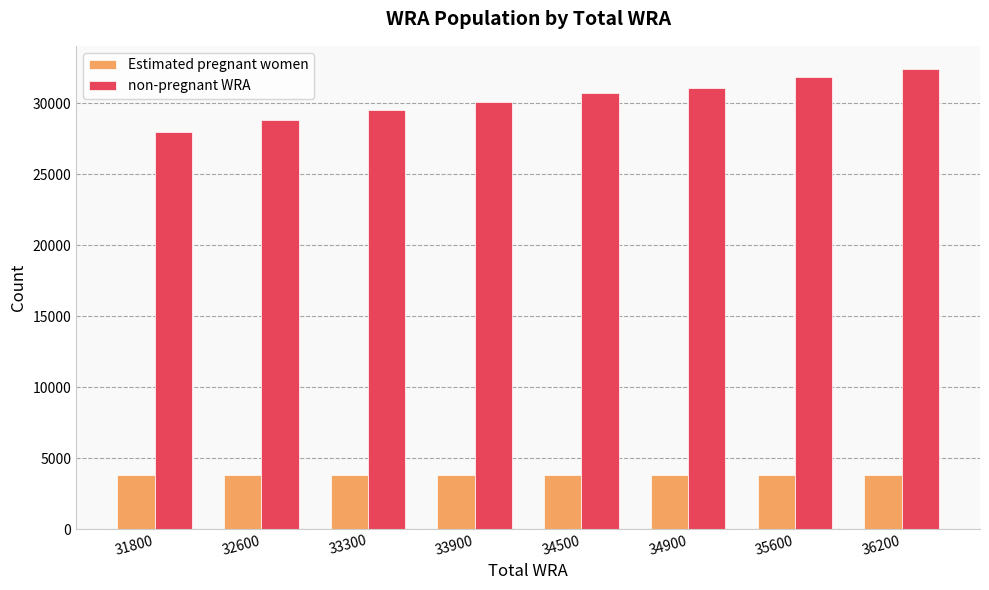

The Estimated pregnant women series shows 3804.9 at 32600. True or false?

True